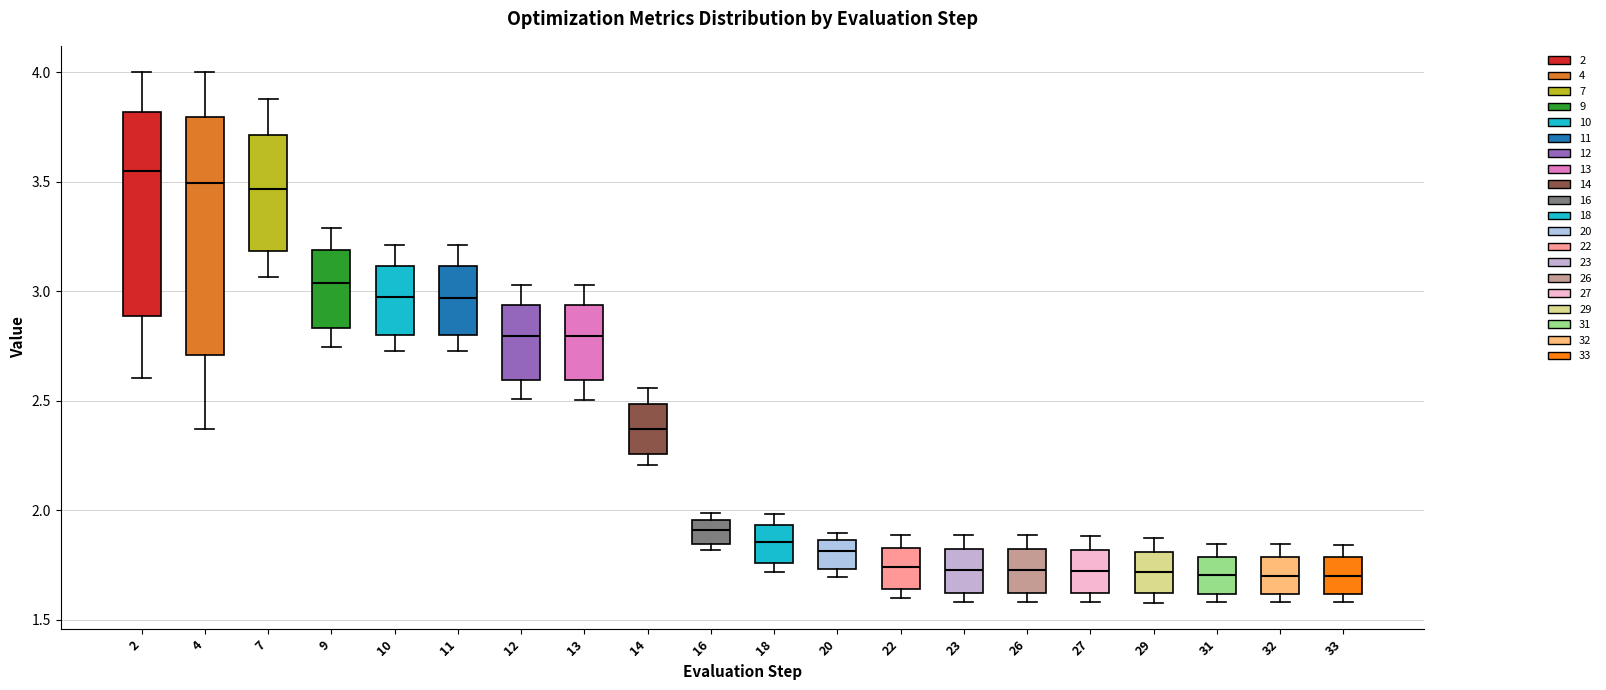

Comparing the boxes themselves (not the whiskers), which one is the tallest?

4